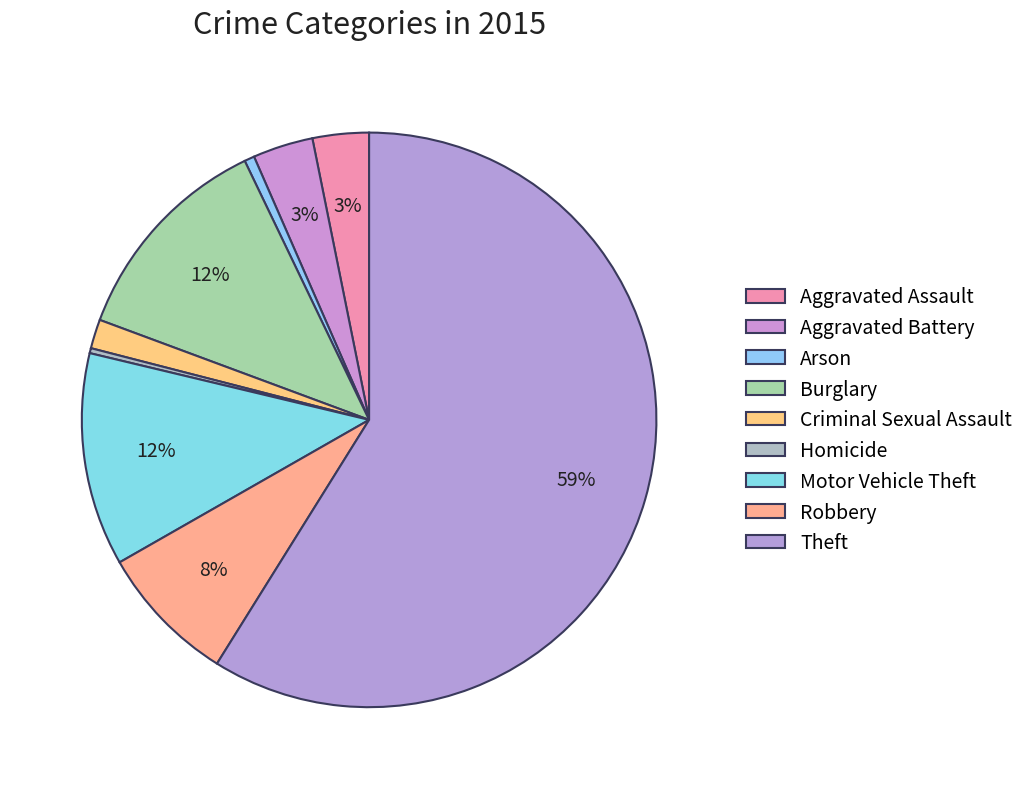

How many slices are in this pie chart?

9